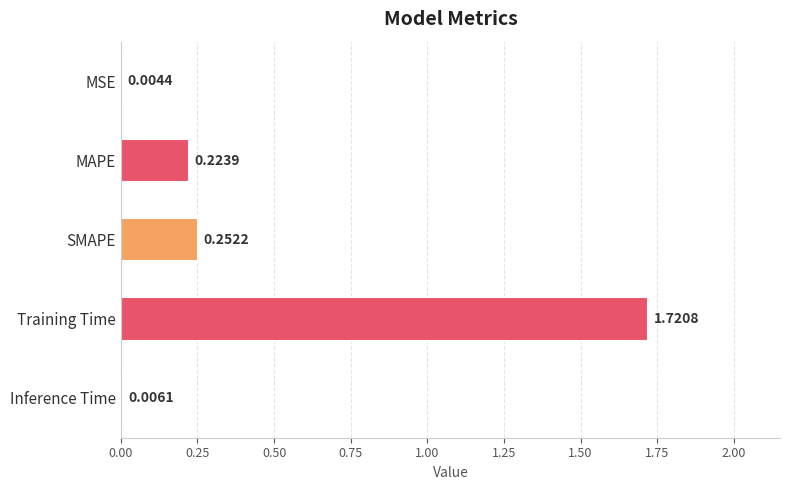

At which label is the value closest to 0?

MSE